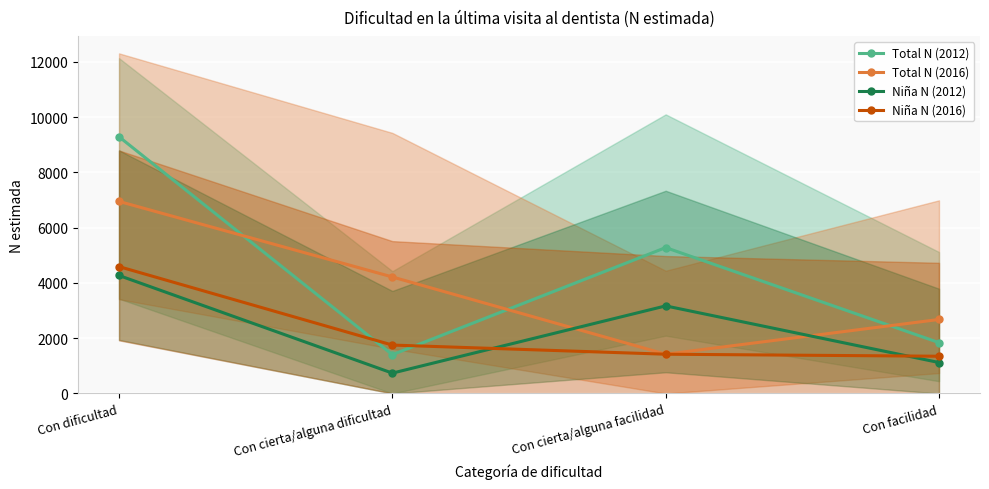

Read the Total N (2016) value at Con cierta/alguna facilidad.

1419